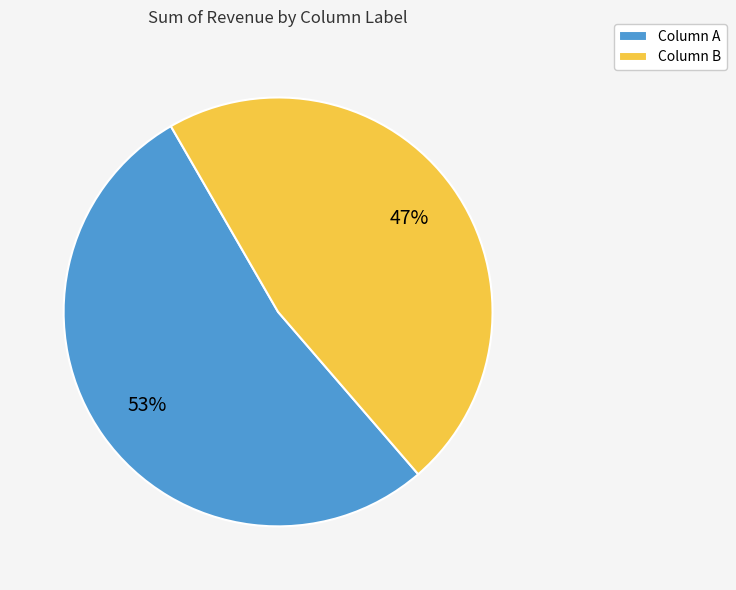

Do Column A and Column B together represent more than half of the pie?

Yes